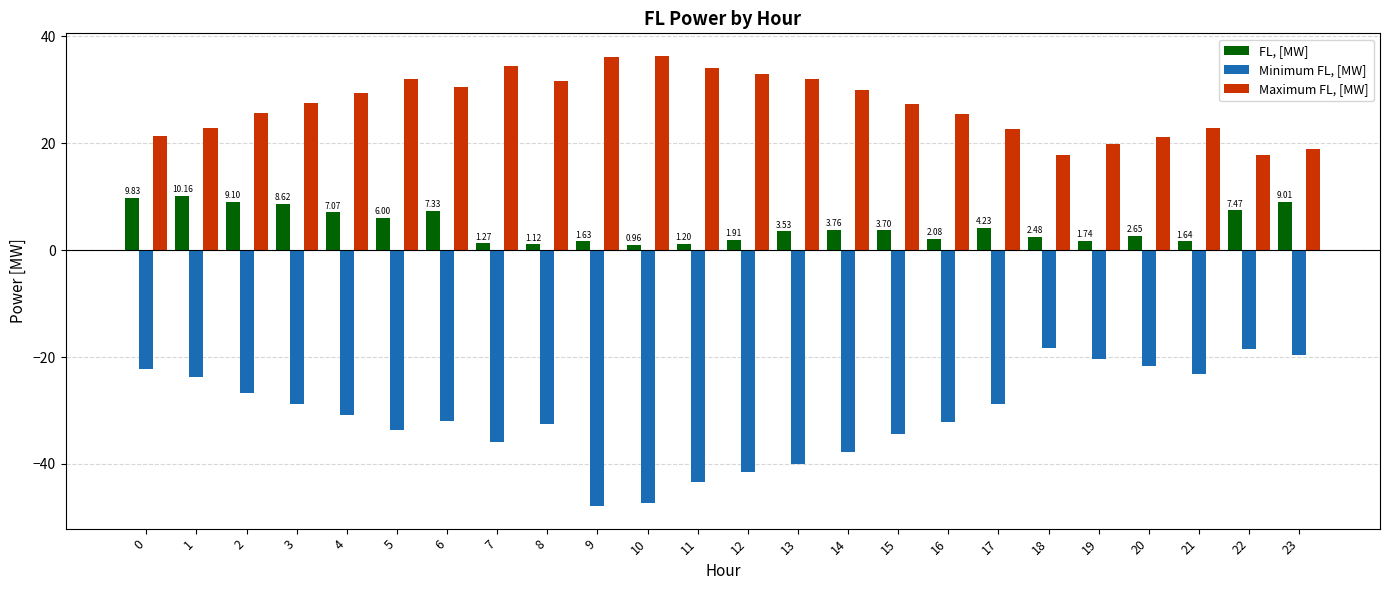

Which series has the widest spread of values?

Minimum FL, [MW]